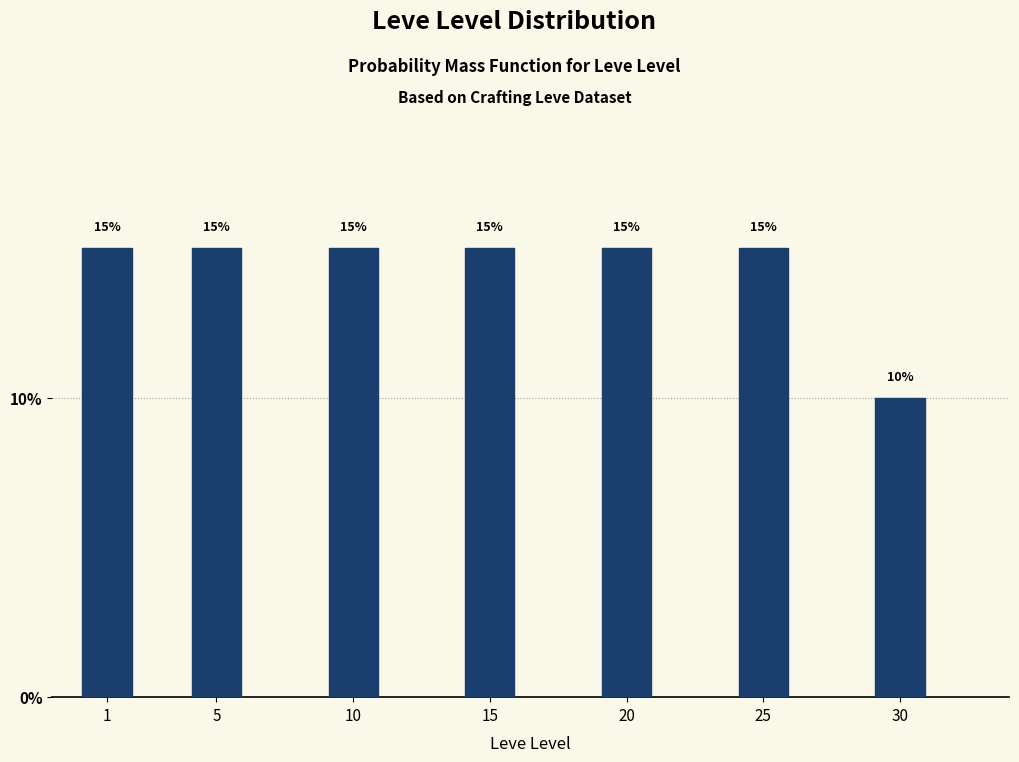

Reading left to right, list all the values displayed in this chart.

15	15	15	15	15	15	10